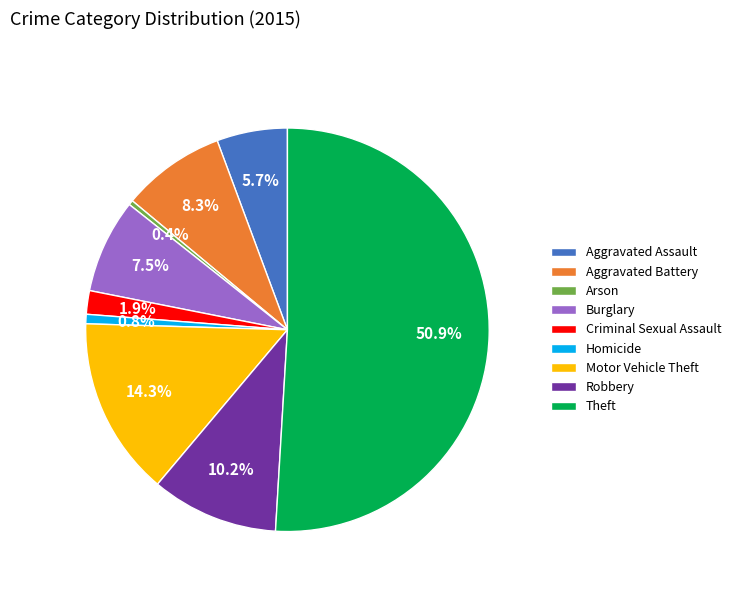

Count the number of slices in the pie.

9